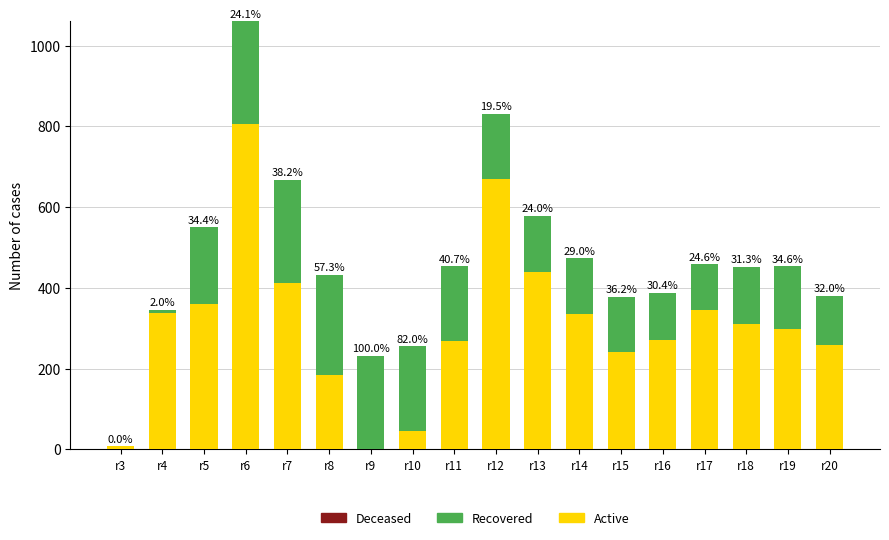

Which category has the highest value in the Active series?

r6